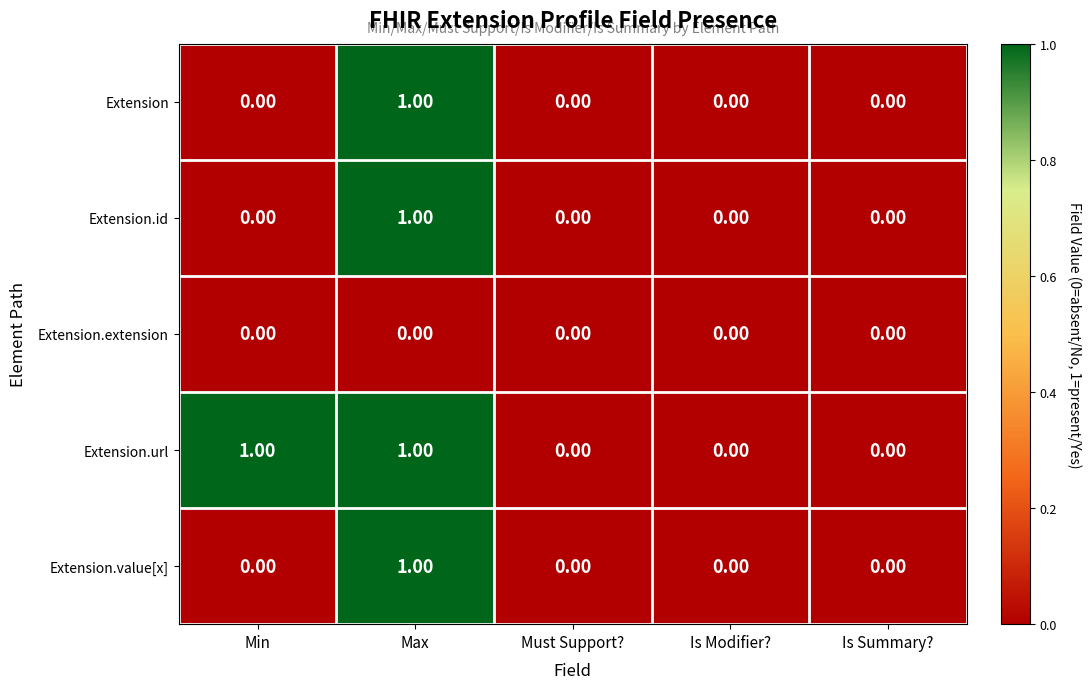

How many categories are shown in the chart?

5